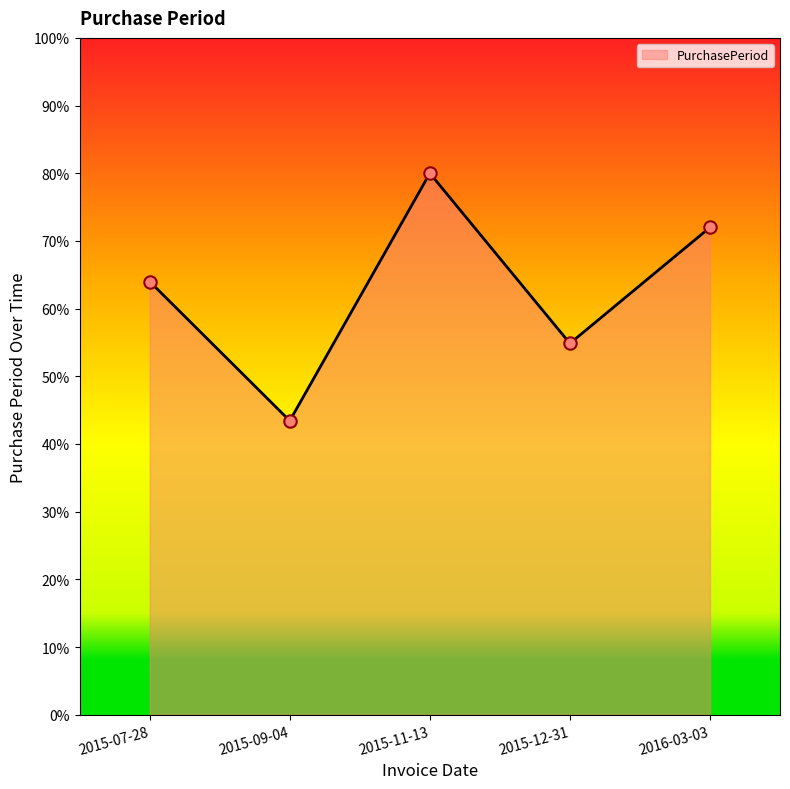

What is the change in value from 2015-07-28 to 2016-03-03?

+8.0